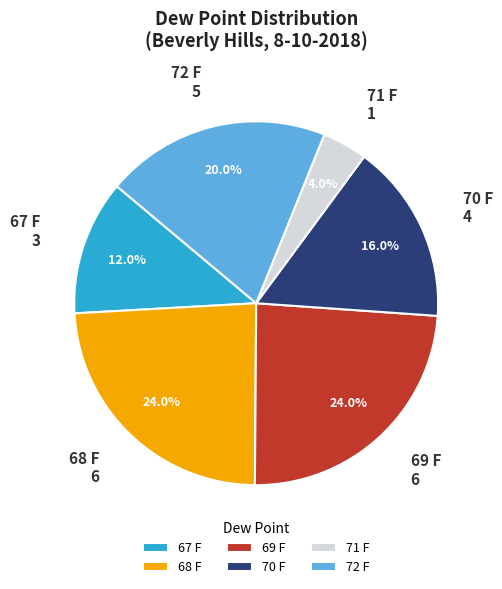

To the nearest percent, what percentage of the pie is 70 F?

16%